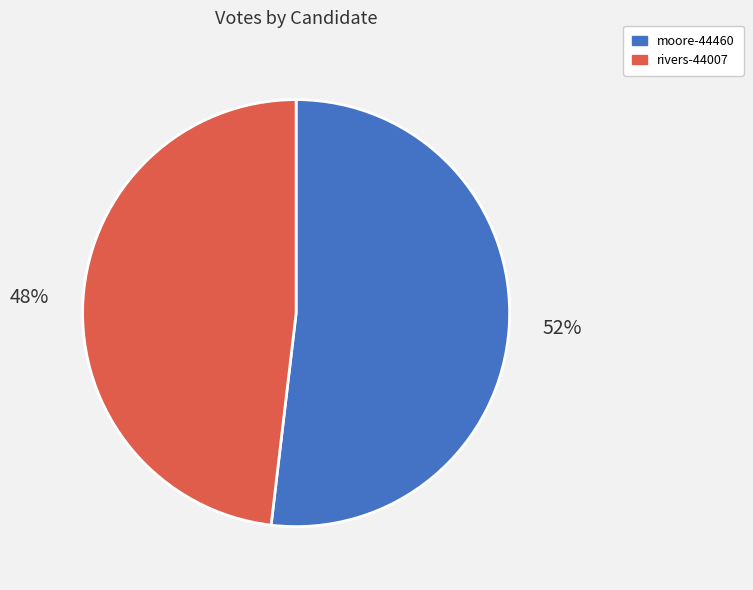

Does moore-44460 account for over 50% of the chart?

Yes